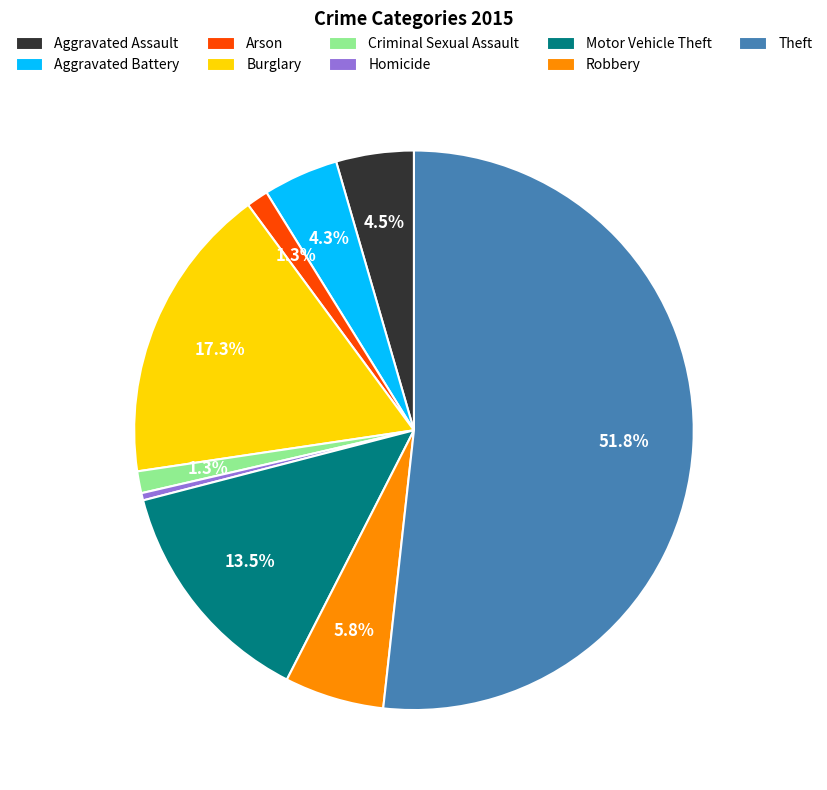

Count the number of slices in the pie.

9